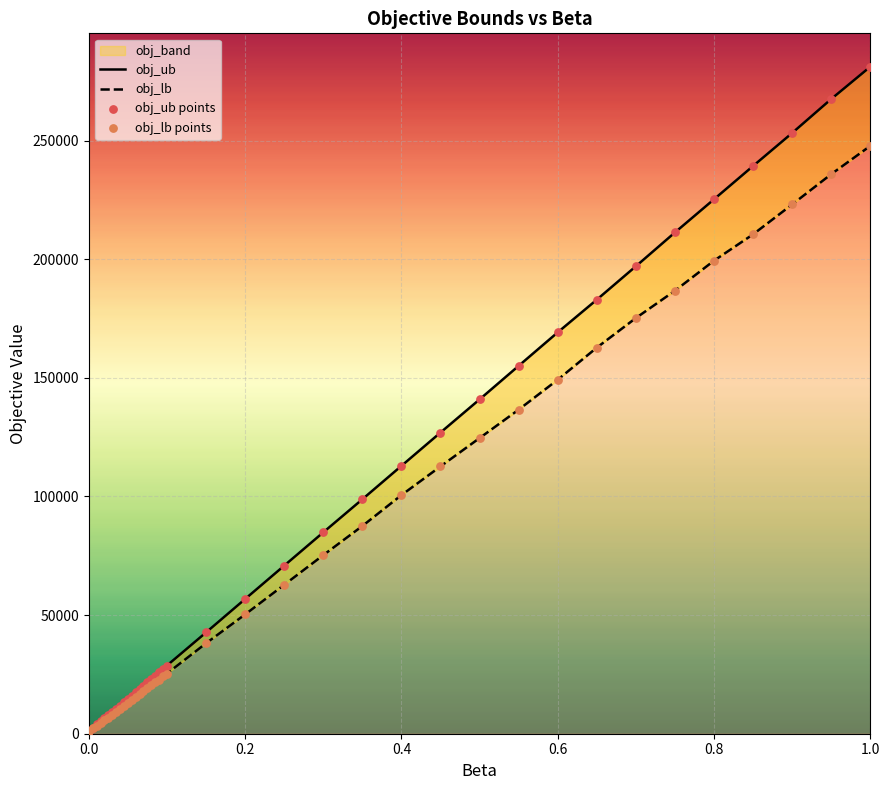

At which category is the sum across all series the highest?

1.0